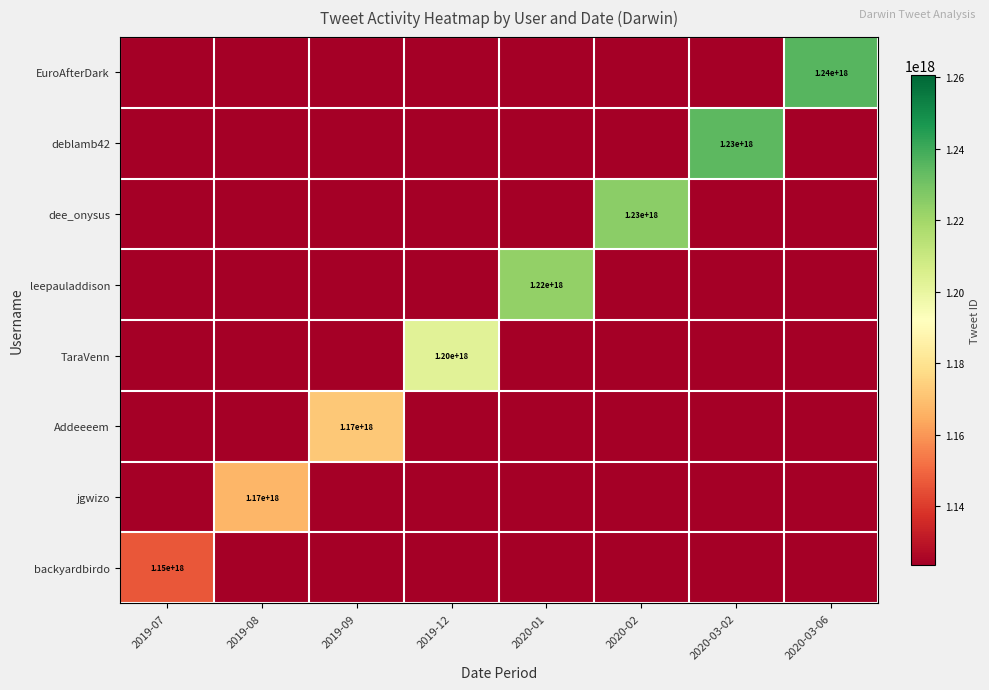

True or false: leepauladdison has a value of 2010766998654110208 at 2020-01.

False